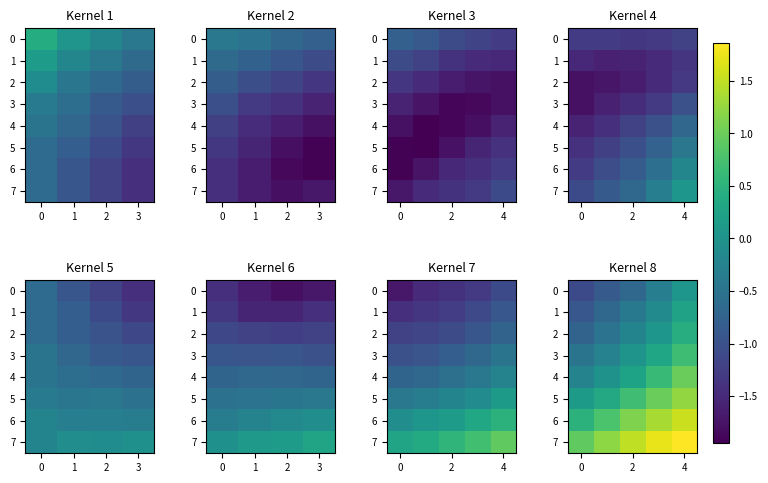

How many values in the 7 series are below 1?

1